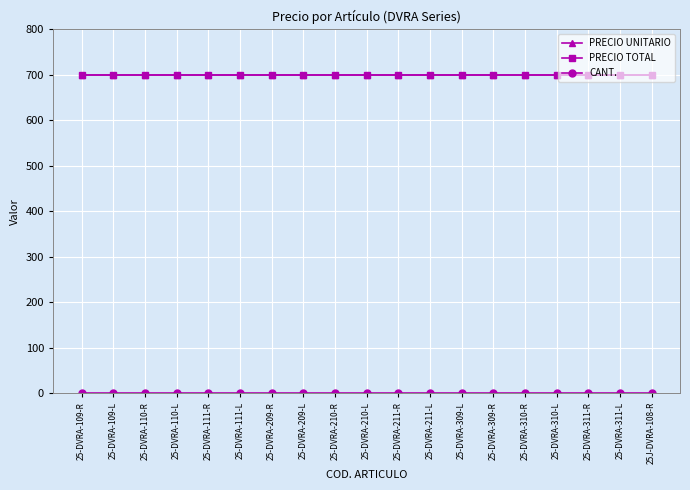

True or false: CANT. and PRECIO TOTAL cross at least once.

False